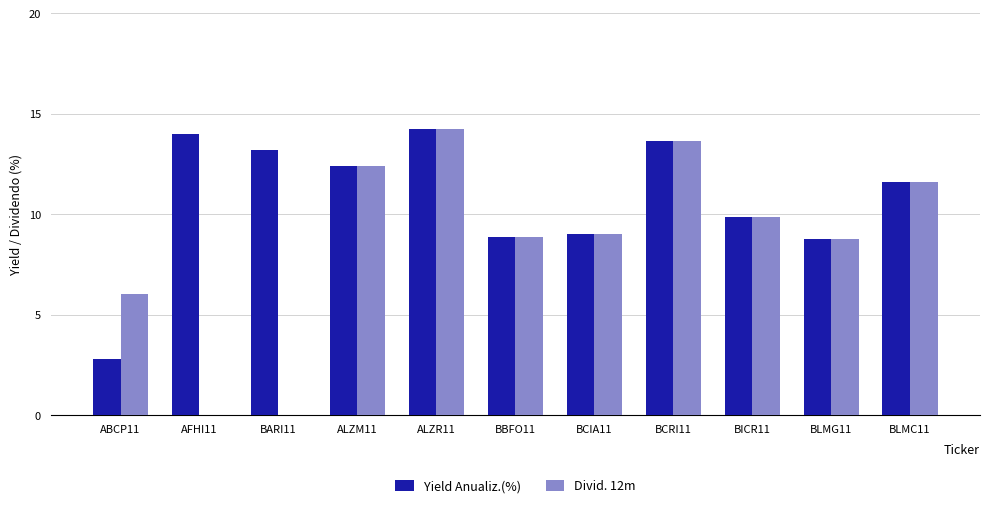

The value of Divid. 12m at AFHI11 is -7.4. True or false?

False